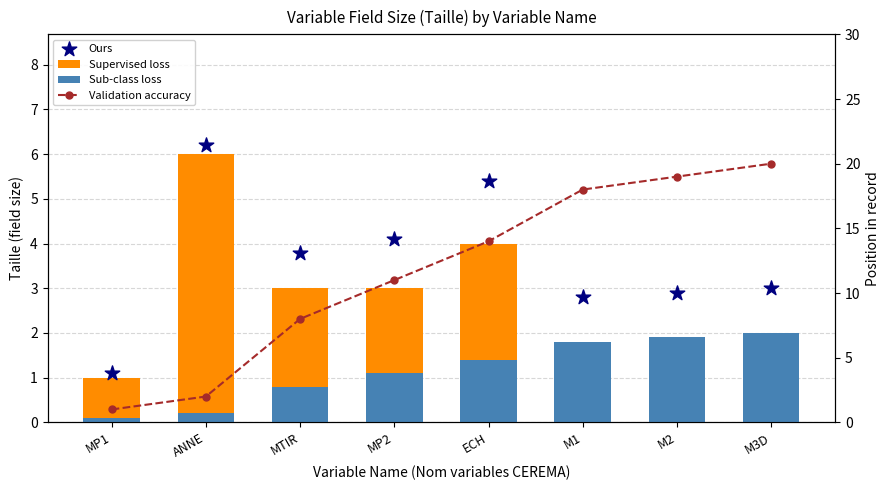

At which category is the sum across all series the highest?

M3D